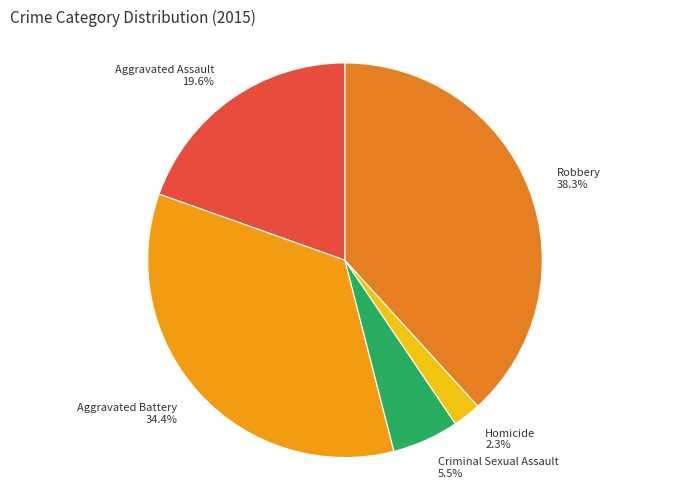

Rank the categories by value from highest to lowest.

Robbery, Aggravated Battery, Aggravated Assault, Criminal Sexual Assault, Homicide